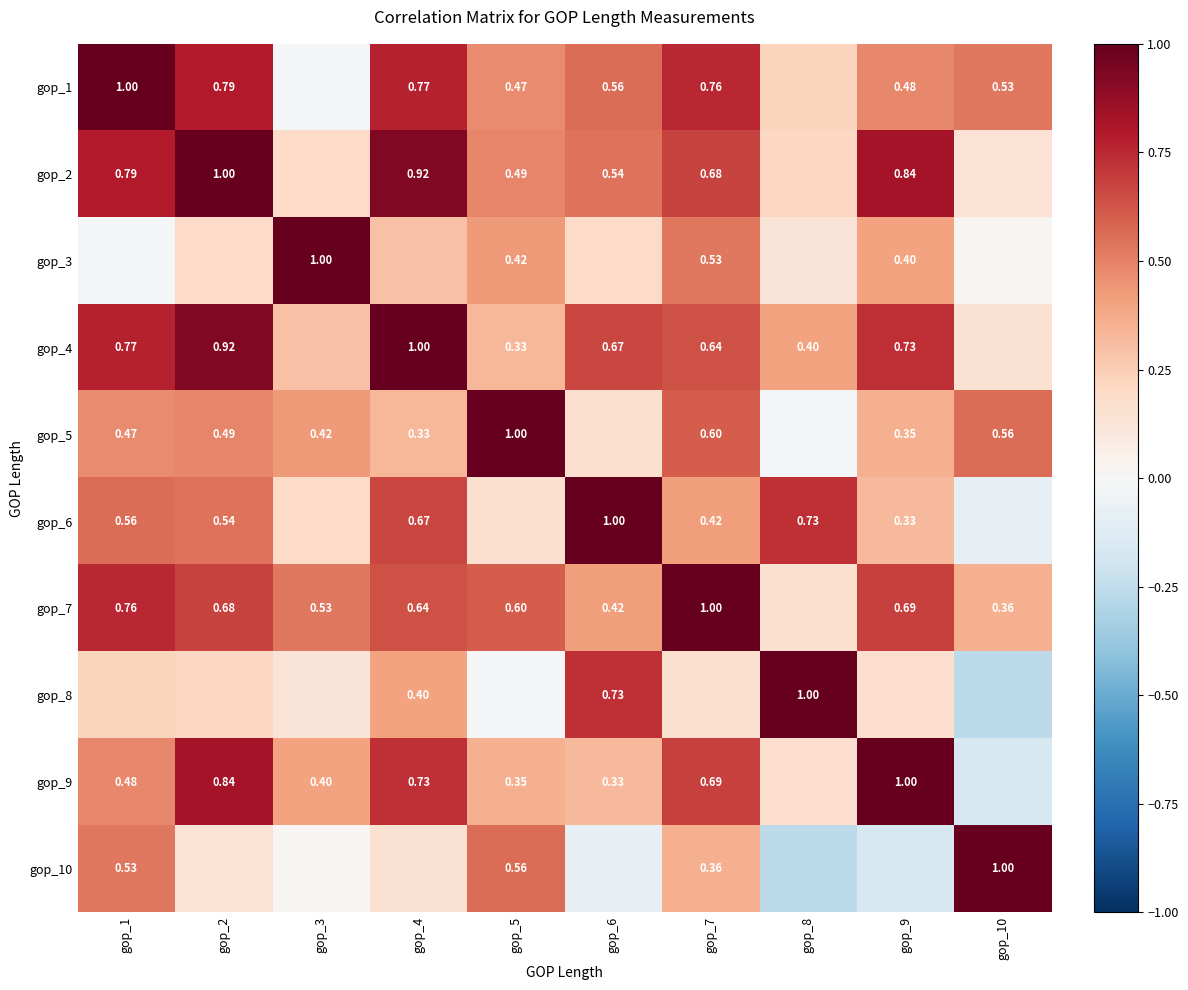

At which category is the sum across all series the highest?

gop_4